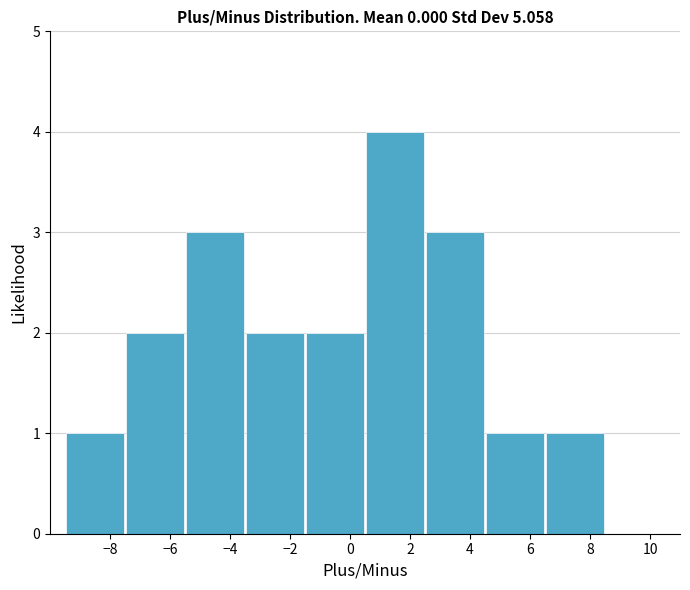

How tall is the bar that spans -3.5 to -1.5 on the x-axis? The values are not printed on the chart, so give them approximately, as read against the axis.

2